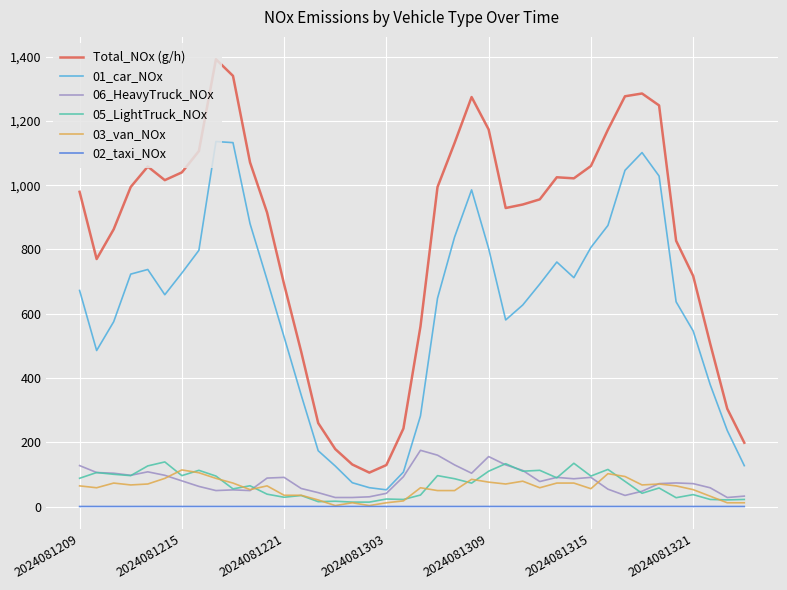

Which series has the widest spread of values?

Total_NOx (g/h)